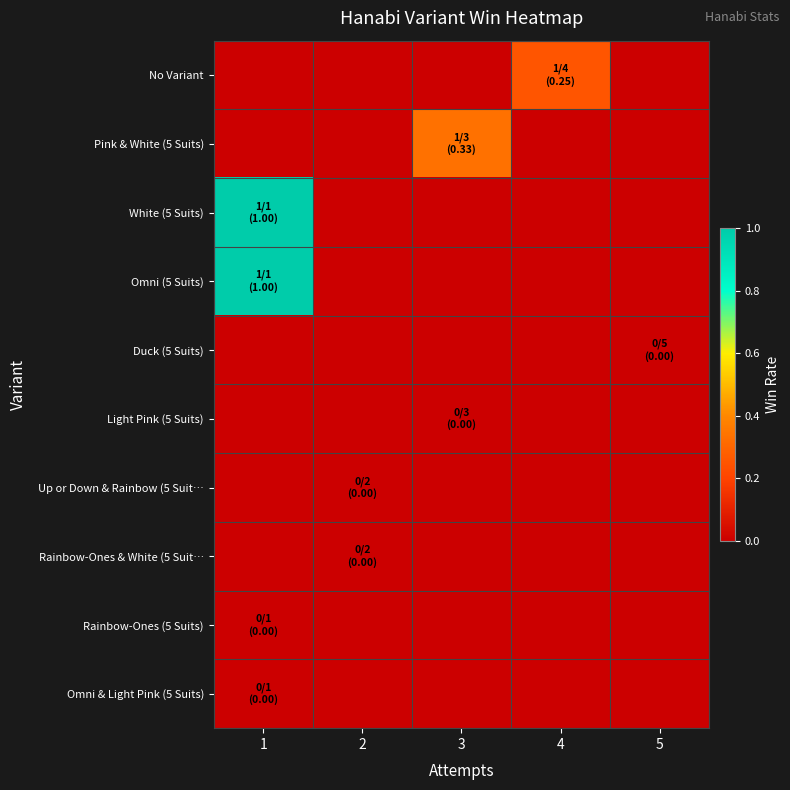

Which category has the lowest value across all series?

1